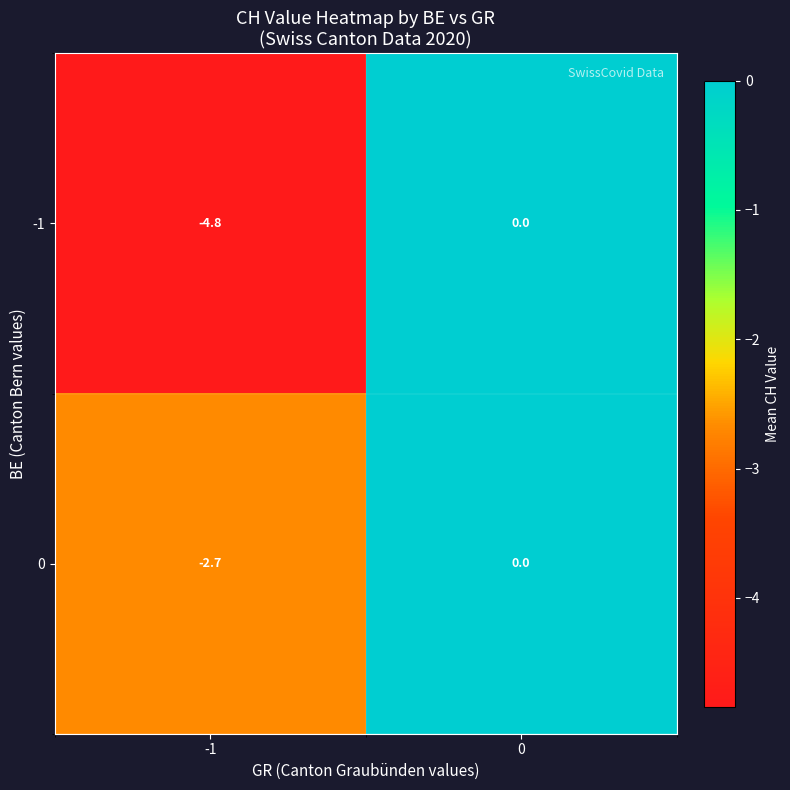

Count the number of categories in the chart.

2